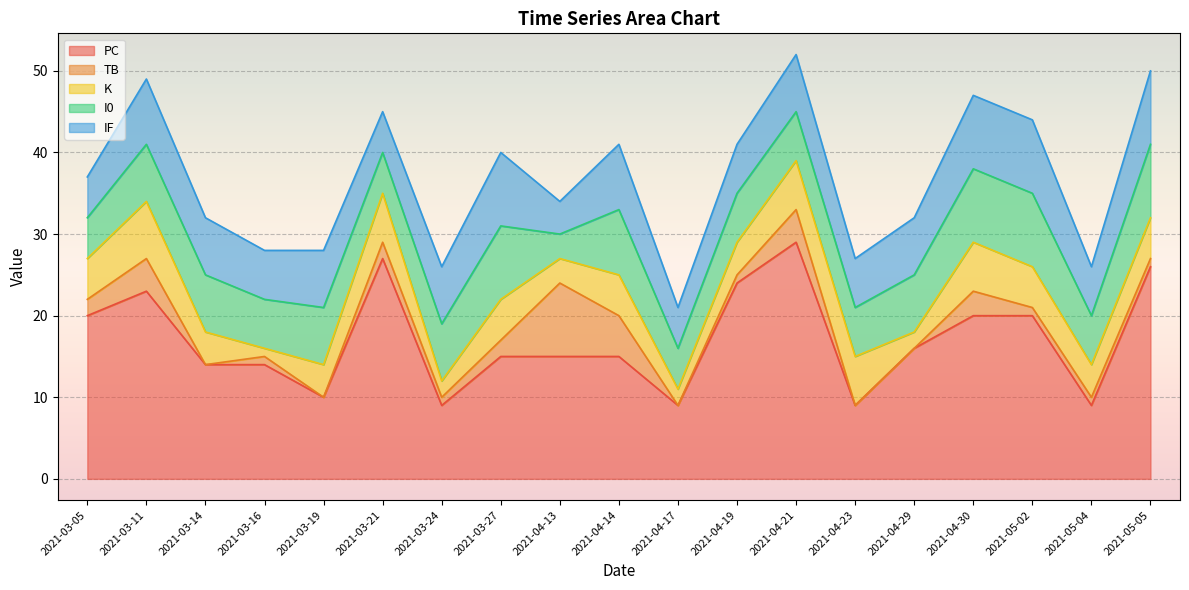

List the labels in order of IF value, smallest first.

2021-04-13, 2021-03-05, 2021-03-21, 2021-04-17, 2021-03-16, 2021-04-19, 2021-04-23, 2021-05-04, 2021-03-14, 2021-03-19, 2021-03-24, 2021-04-21, 2021-04-29, 2021-03-11, 2021-04-14, 2021-03-27, 2021-04-30, 2021-05-02, 2021-05-05